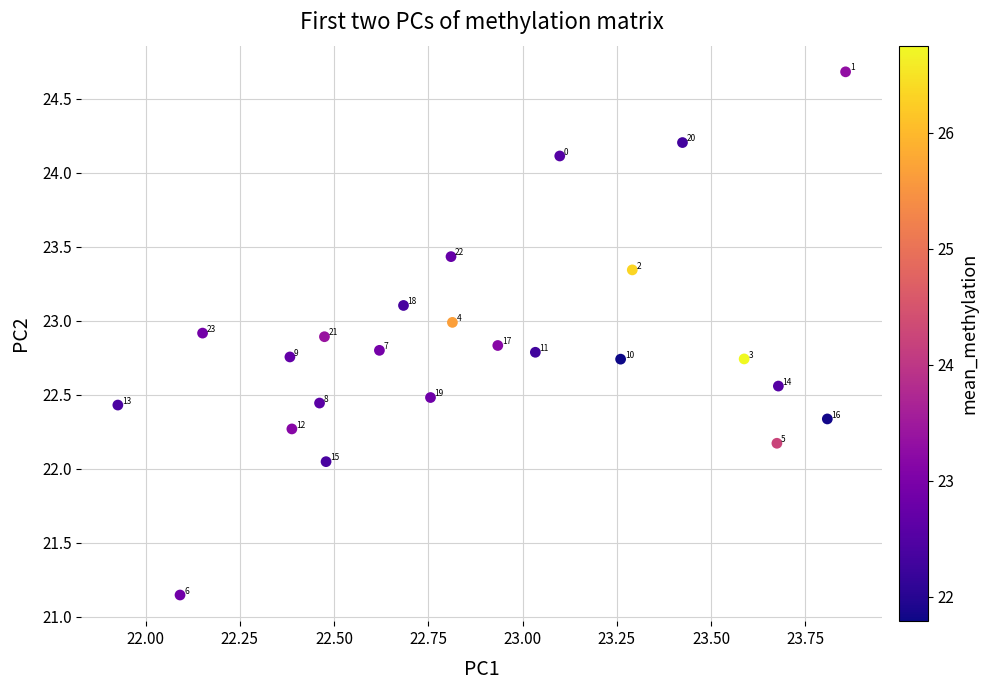

What is the range of Y values (max minus min)?

3.5